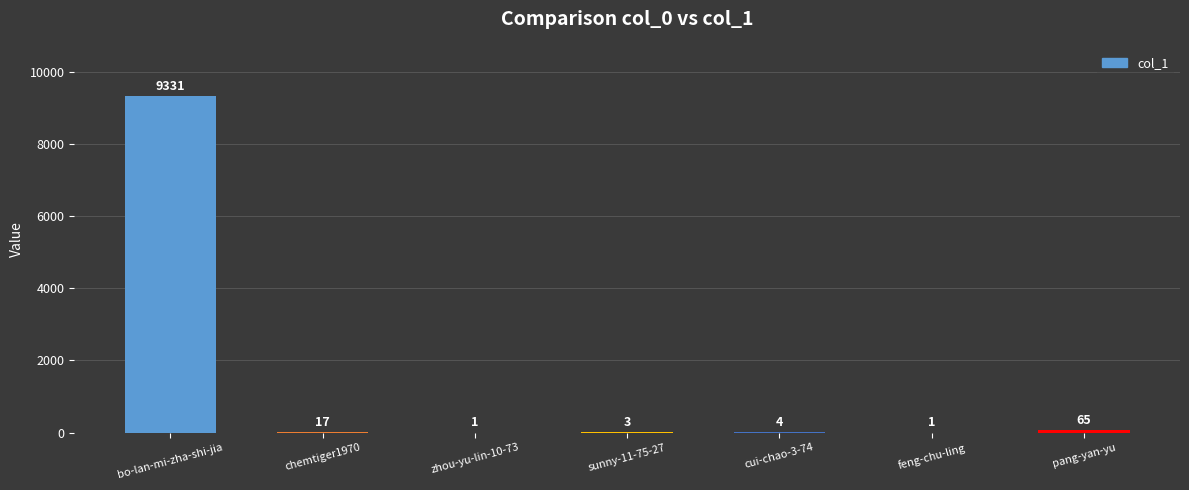

Are the bars horizontal?

No